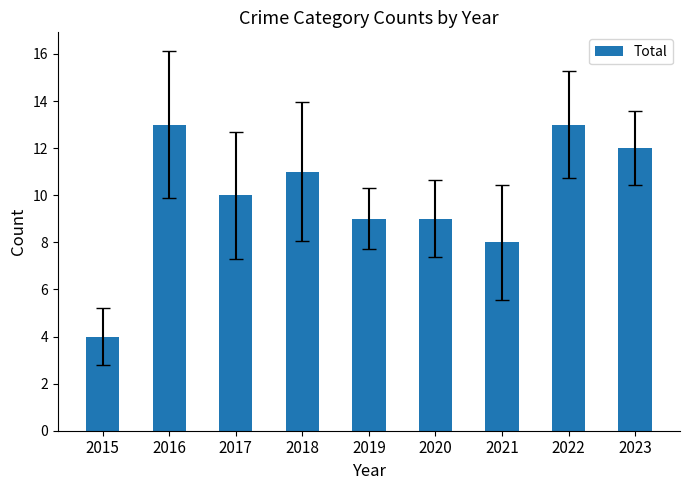

The value at 2022 is 5. True or false?

False